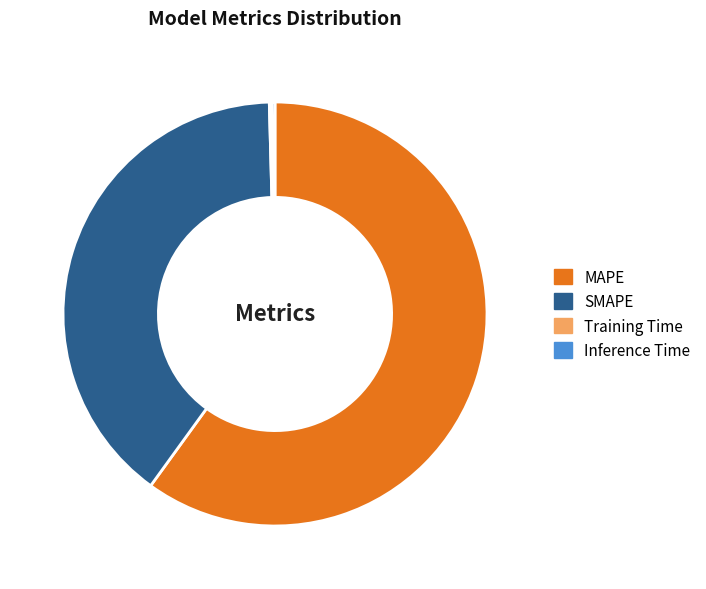

True or false: MAPE accounts for 60% of the total.

True